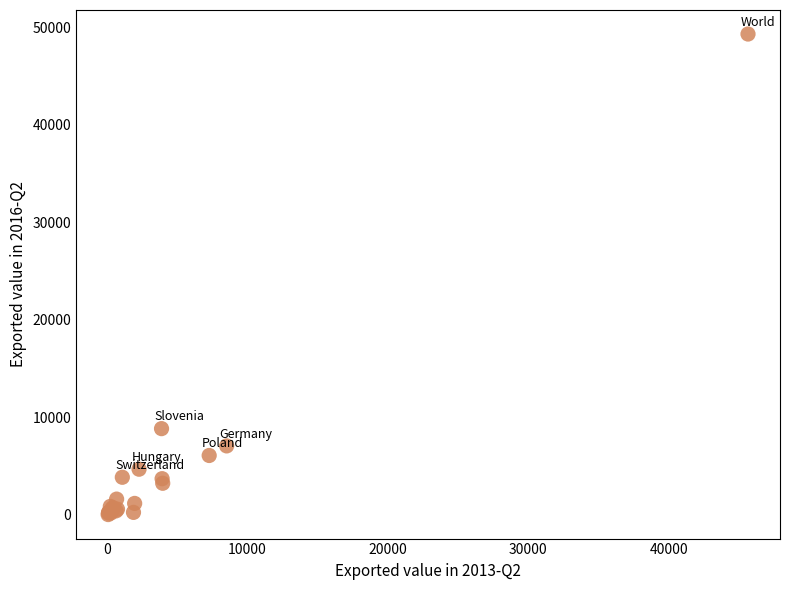

What Y value in the scatter plot is closest to 24661?

8832